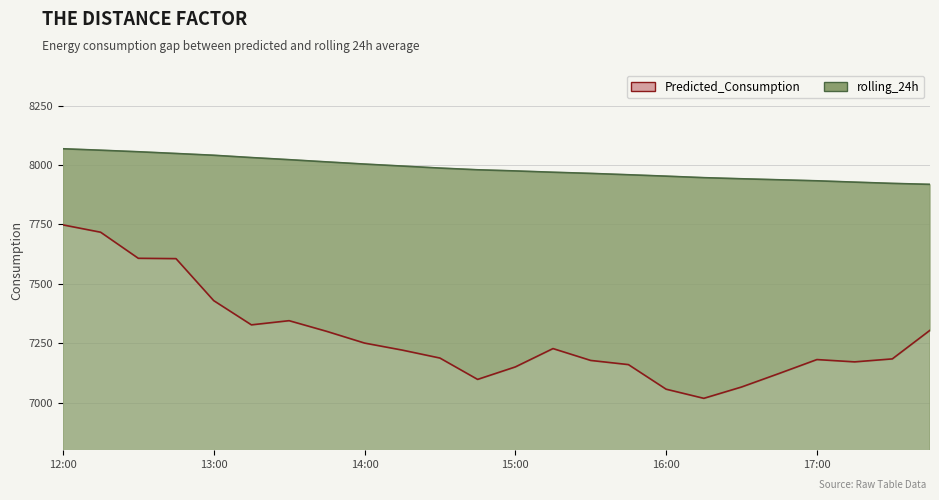

What position from the right is 7?

17